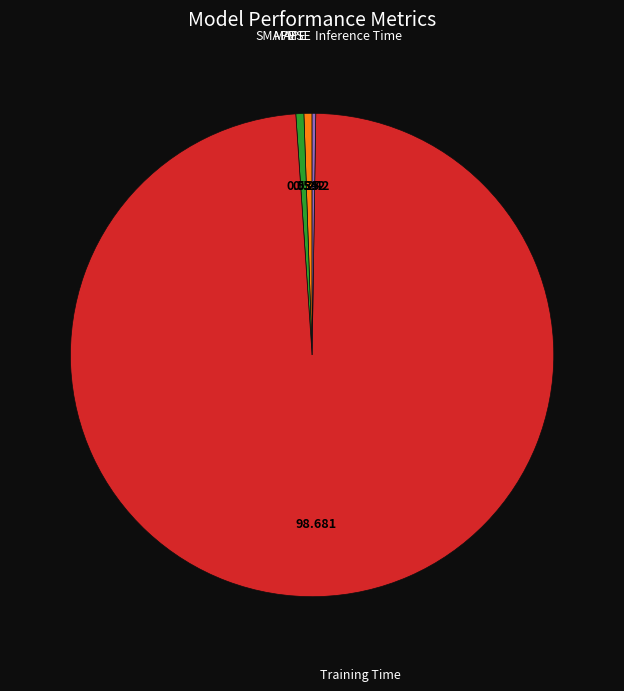

Is there any slice that represents more than half of the pie?

Yes